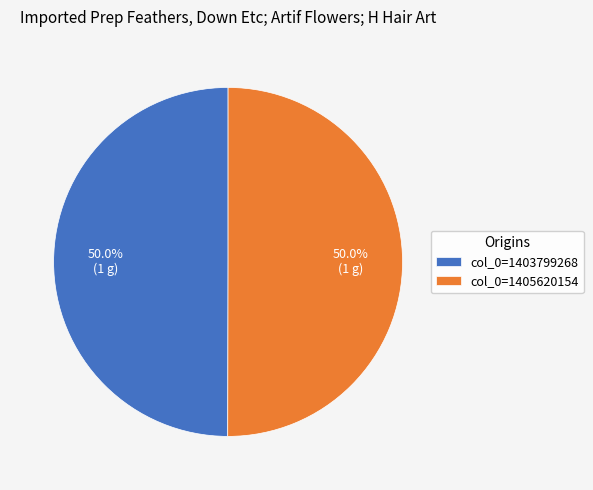

What percentage is NOT represented by col_0=1405620154?

50.0%